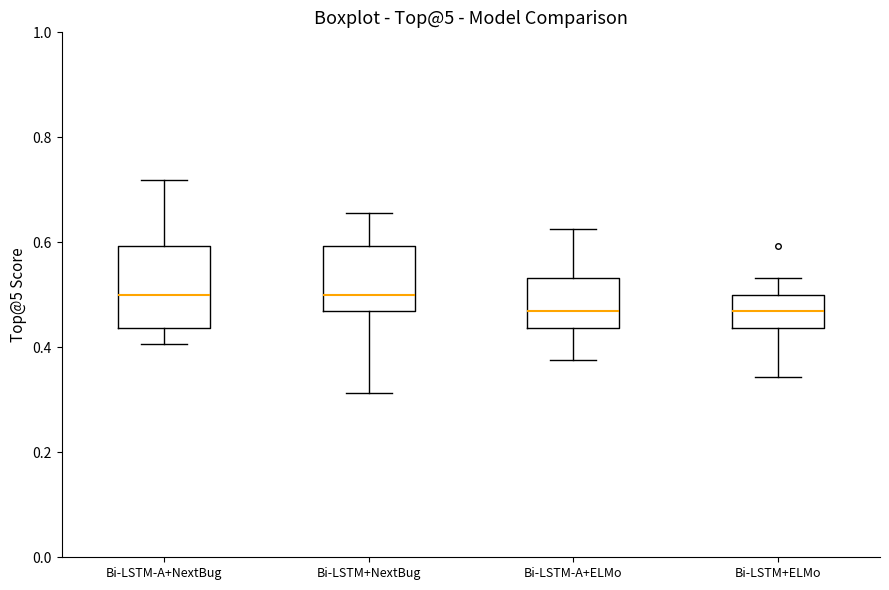

Which box is the tallest, from its lower edge to its upper edge?

Bi-LSTM-A+NextBug